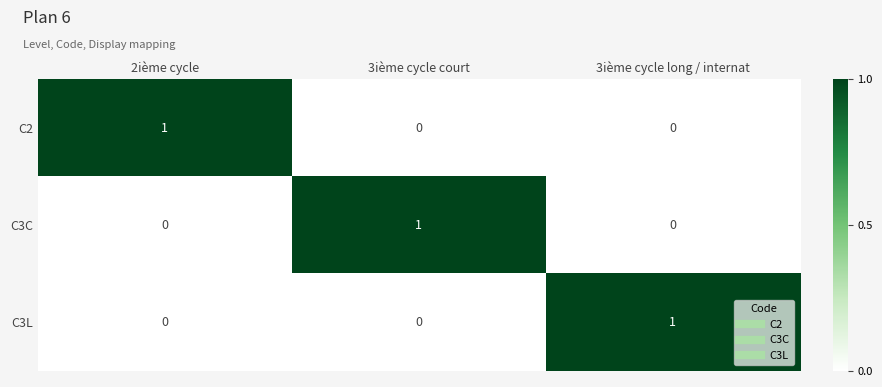

True or false: C3L has a value of 0 at 2ième cycle.

True